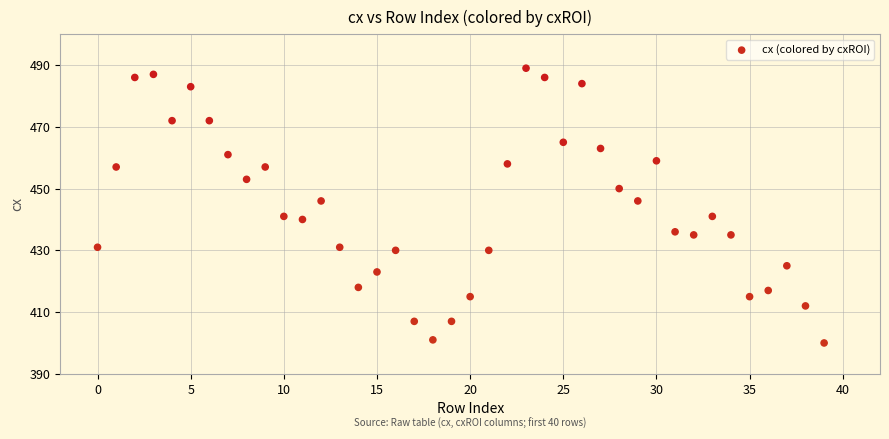

Count the number of points in this scatter plot.

40